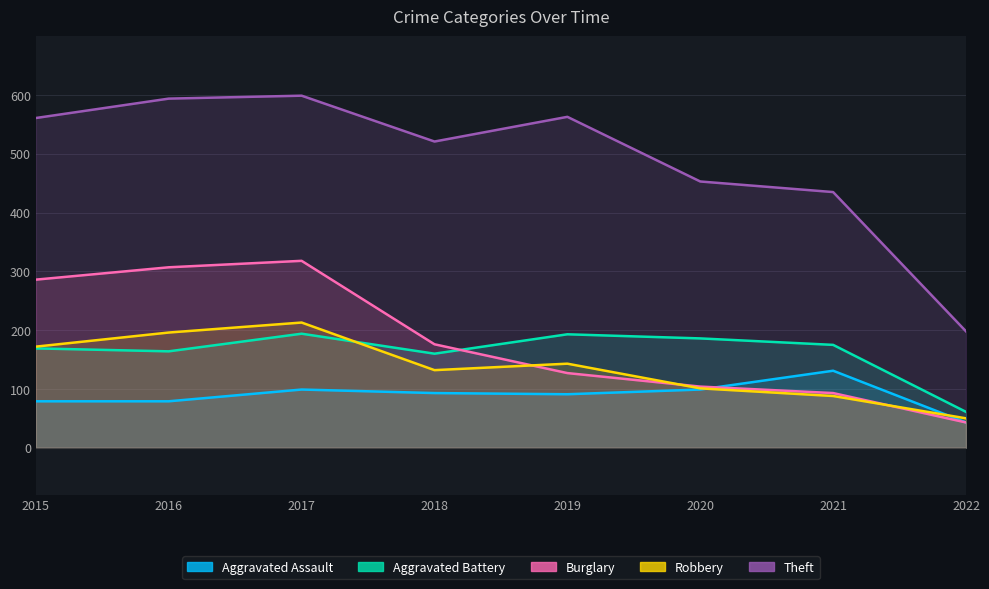

Which label corresponds to the largest value in the chart?

2017